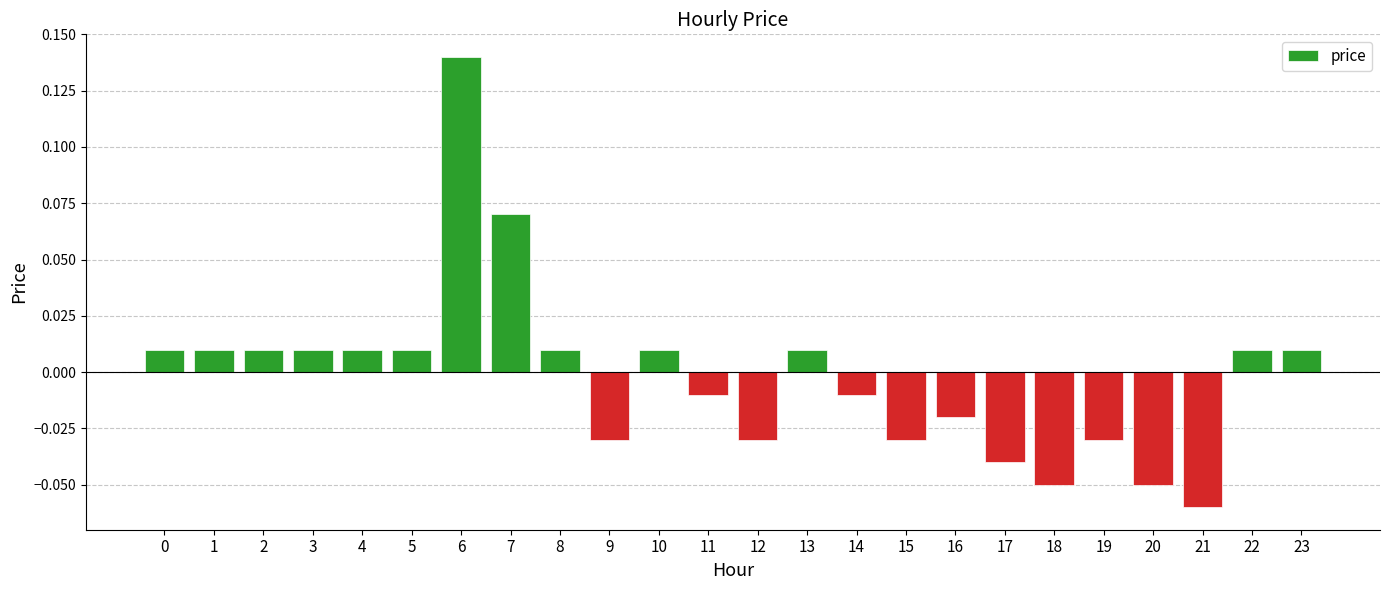

The value at 20 is -0.0. True or false?

False